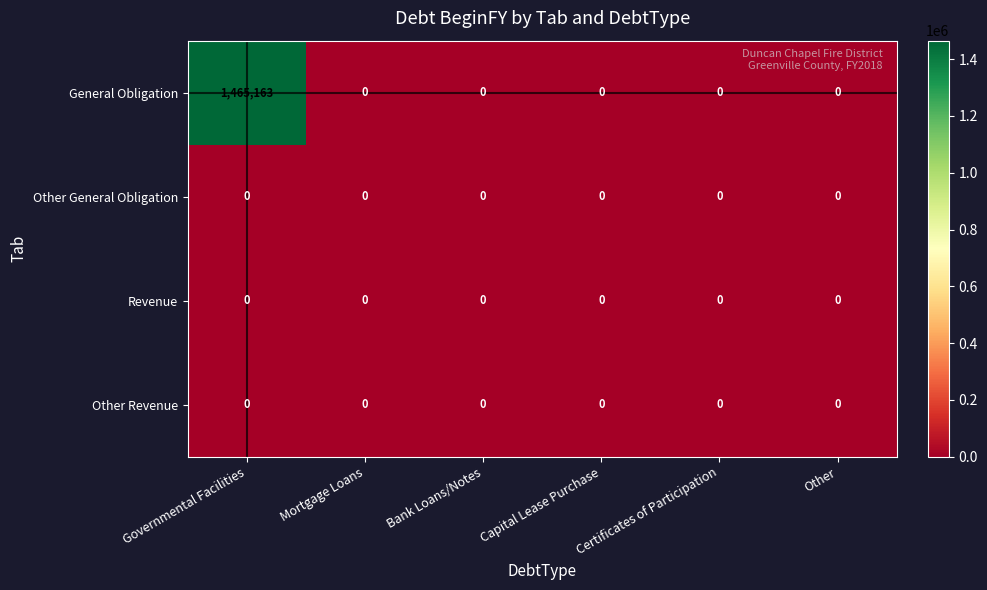

At which category is the sum across all series the highest?

Governmental Facilities